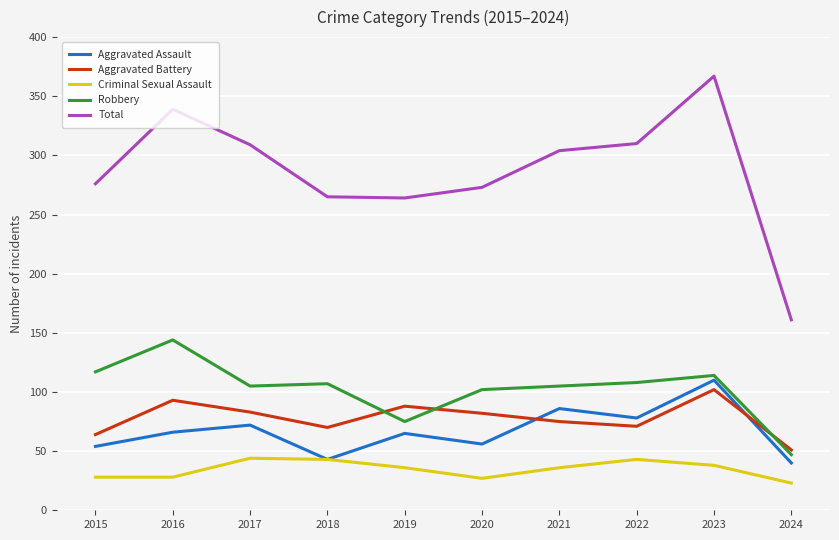

Which series has the widest spread of values?

Total